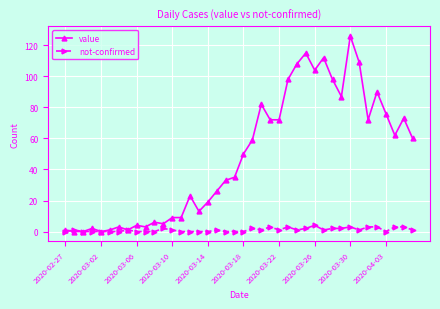

Rank the series by their average value, from highest to lowest.

value, not-confirmed